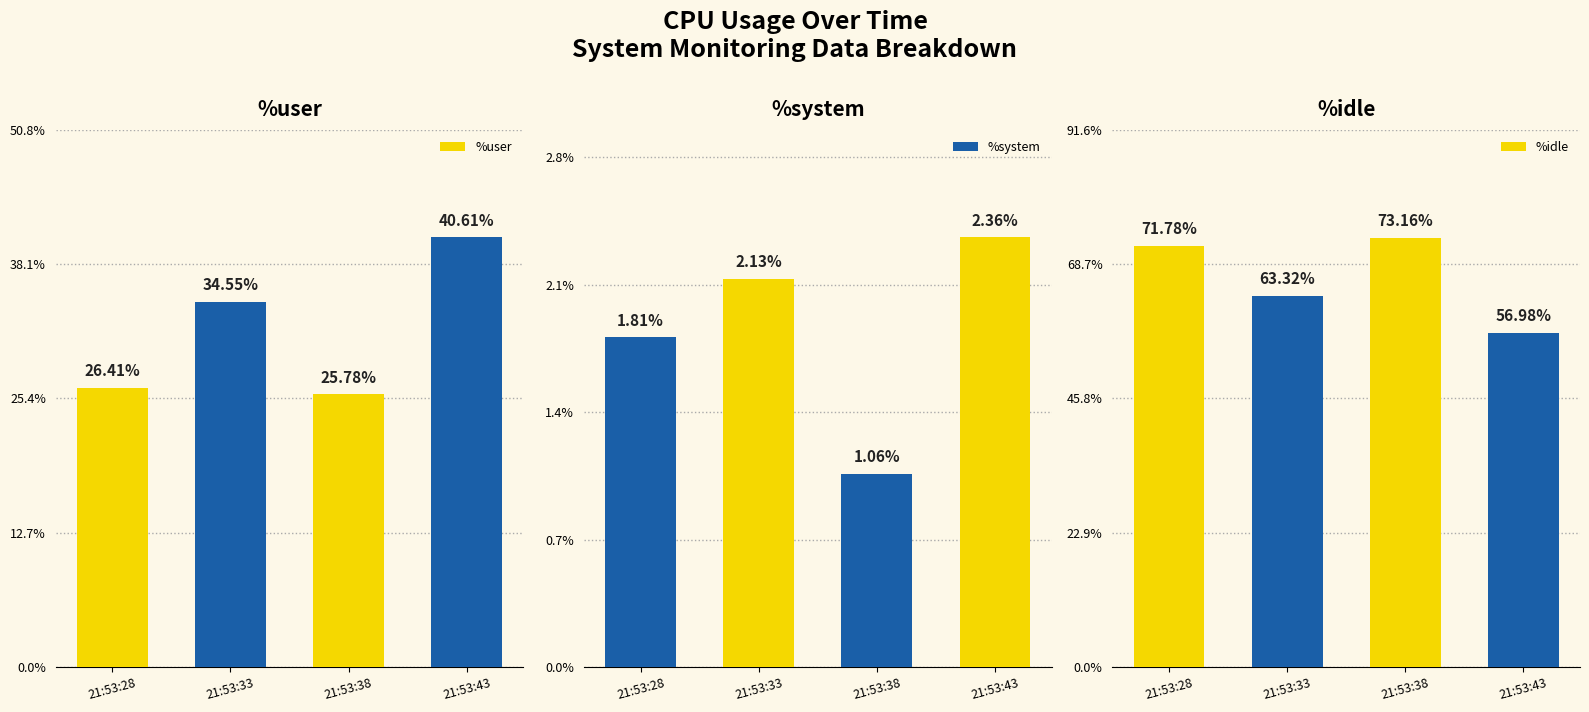

Reading left to right, extract all data points from this chart.

%user: 21:53:28=26.4	21:53:33=34.5	21:53:38=25.8	21:53:43=40.6
%system: 21:53:28=1.8	21:53:33=2.1	21:53:38=1.1	21:53:43=2.4
%idle: 21:53:28=71.8	21:53:33=63.3	21:53:38=73.2	21:53:43=57.0